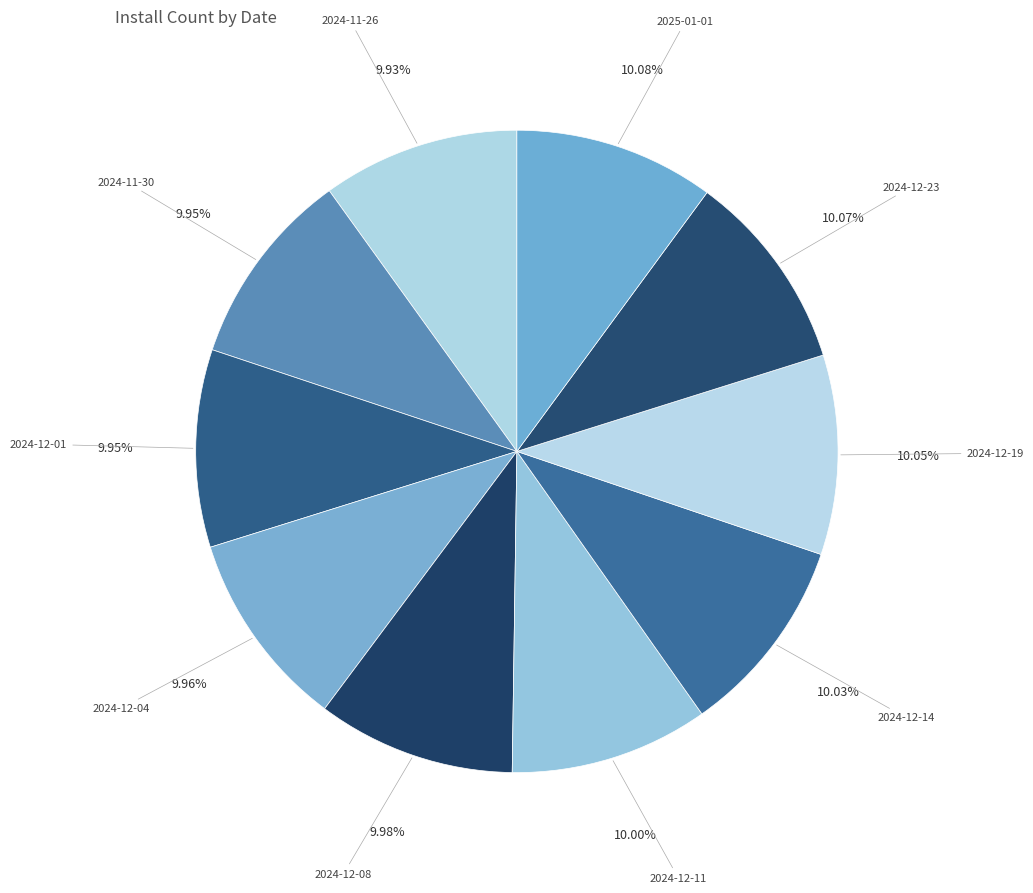

Which slice is the smallest?

2024-11-26